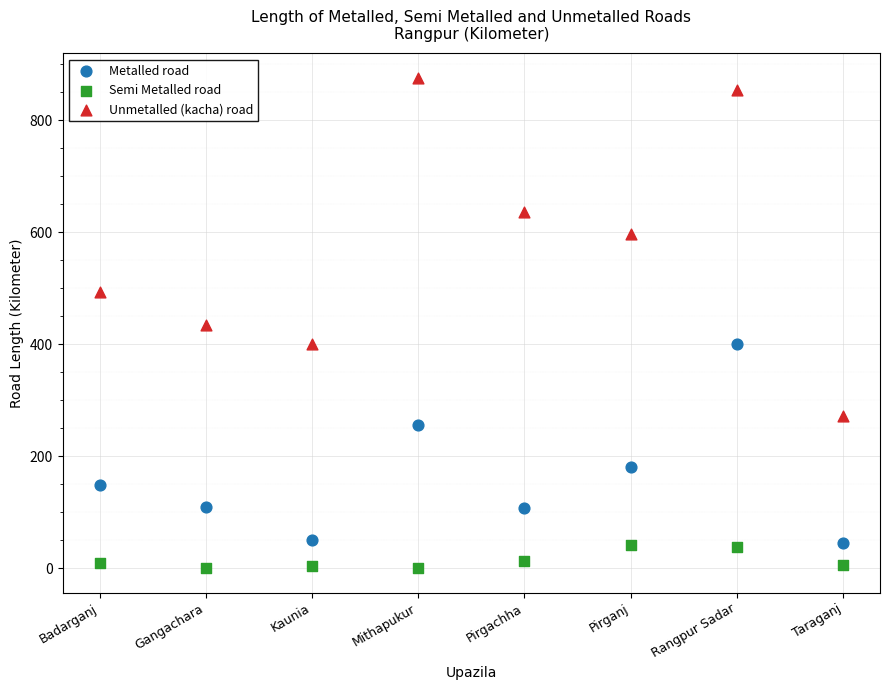

Which series has the widest spread of Y values?

Unmetalled (kacha) road